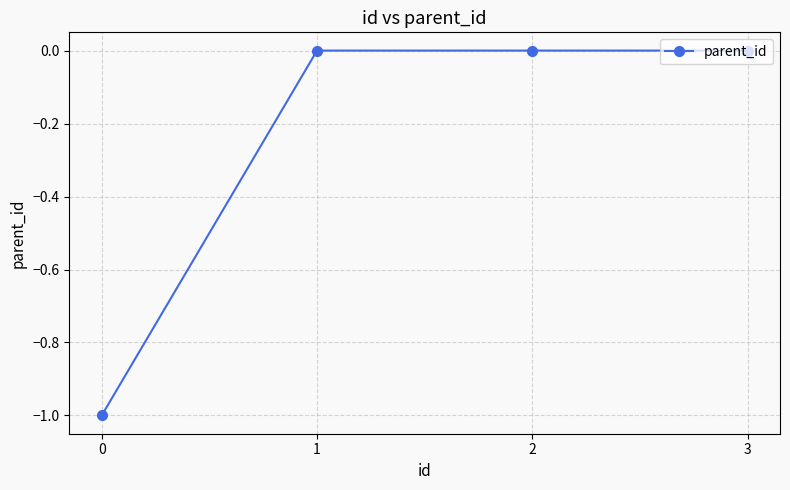

Reading right to left, transcribe all the data shown in this chart.

3=0	2=0	1=0	0=-1